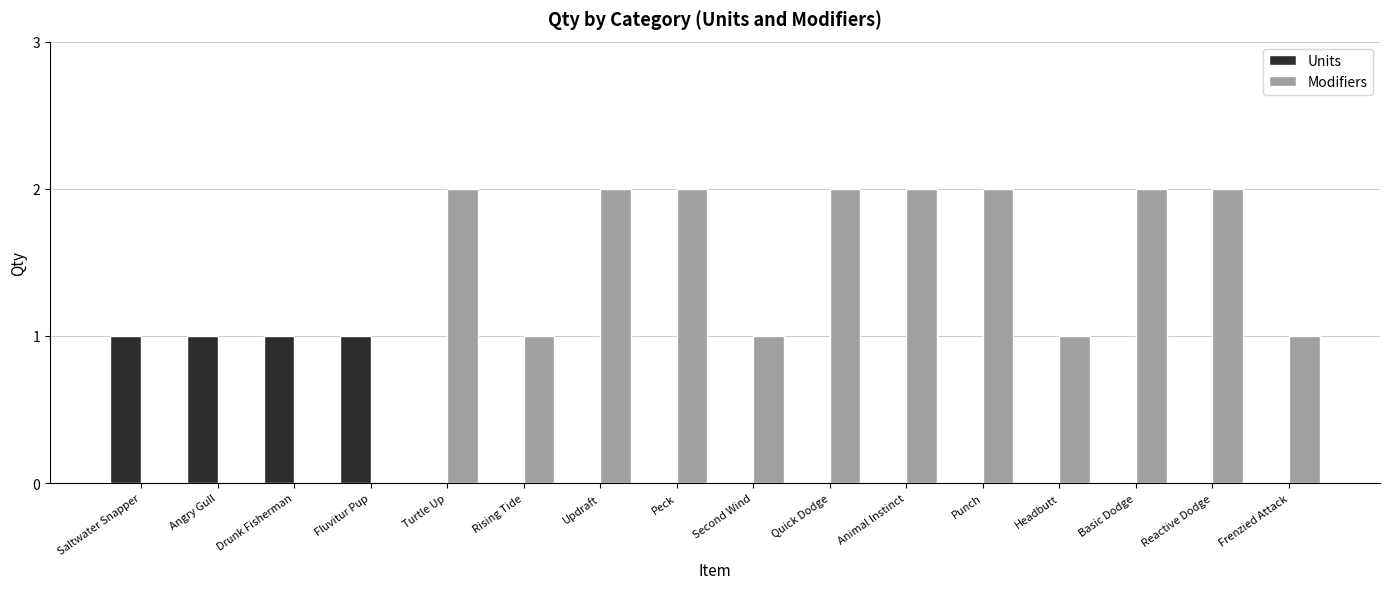

The value of Modifiers at Animal Instinct is 1. True or false?

False